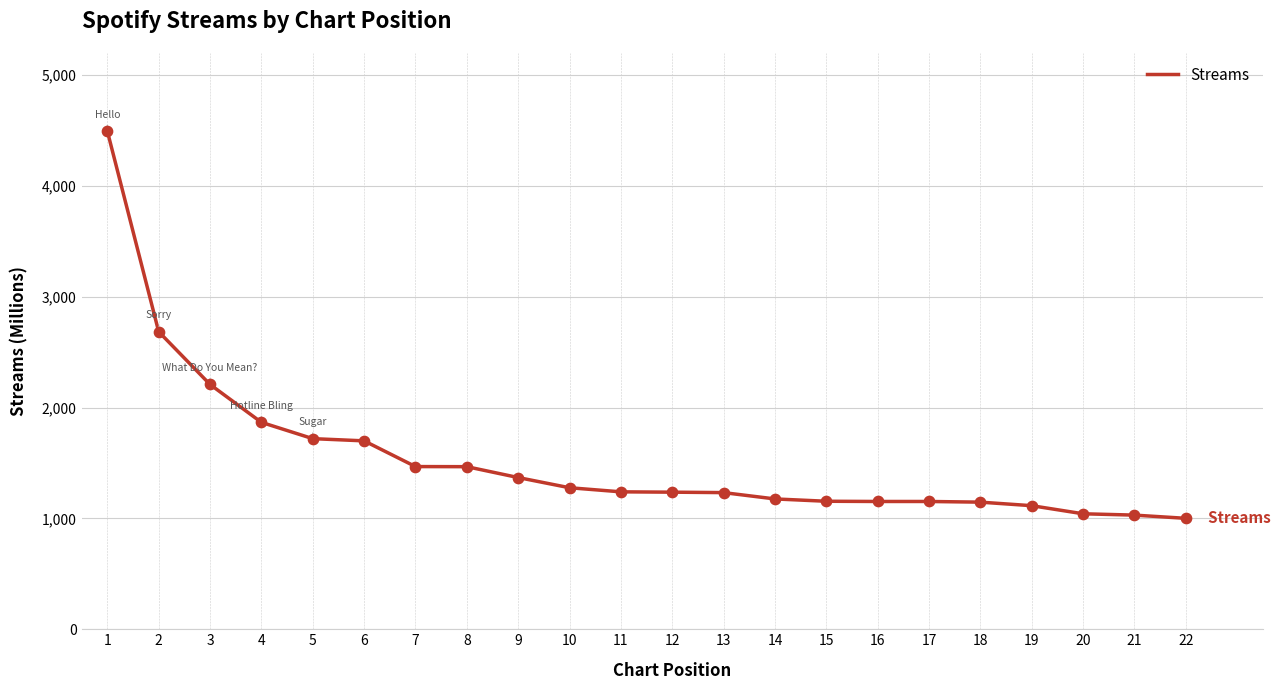

What is the change in value from 1 to 18?

-3348